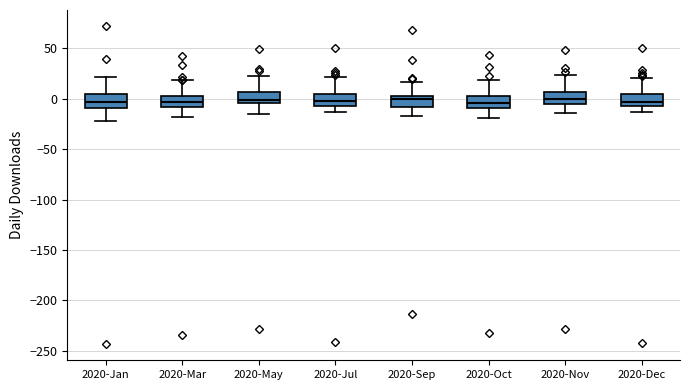

Reading left to right, transcribe this box plot: for each box, give where its median line is, the range the box spans, and where its two whiskers end, as read against the y-axis. The values are not printed on the chart, so give them approximately, as read against the axis.

2020-Jan: median -5, box -10 to 5, whiskers -20 to 20
2020-Mar: median -5, box -10 to 5, whiskers -20 to 20
2020-May: median 0, box -5 to 5, whiskers -15 to 25
2020-Jul: median 0, box -5 to 5, whiskers -15 to 20
2020-Sep: median 0, box -10 to 5, whiskers -15 to 15
2020-Oct: median -5, box -10 to 5, whiskers -20 to 20
2020-Nov: median 0, box -5 to 5, whiskers -15 to 25
2020-Dec: median -5 (inside the box), box -5 to 5, whiskers -15 to 20